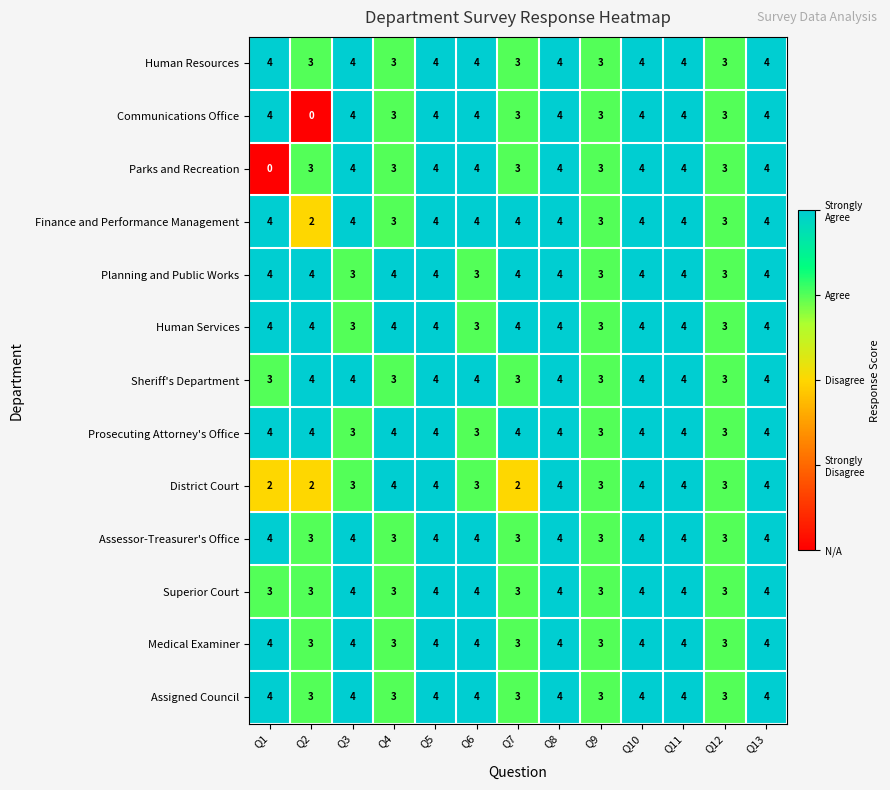

Is the value of Planning and Public Works at Q8 greater than the value of District Court at Q12?

Yes